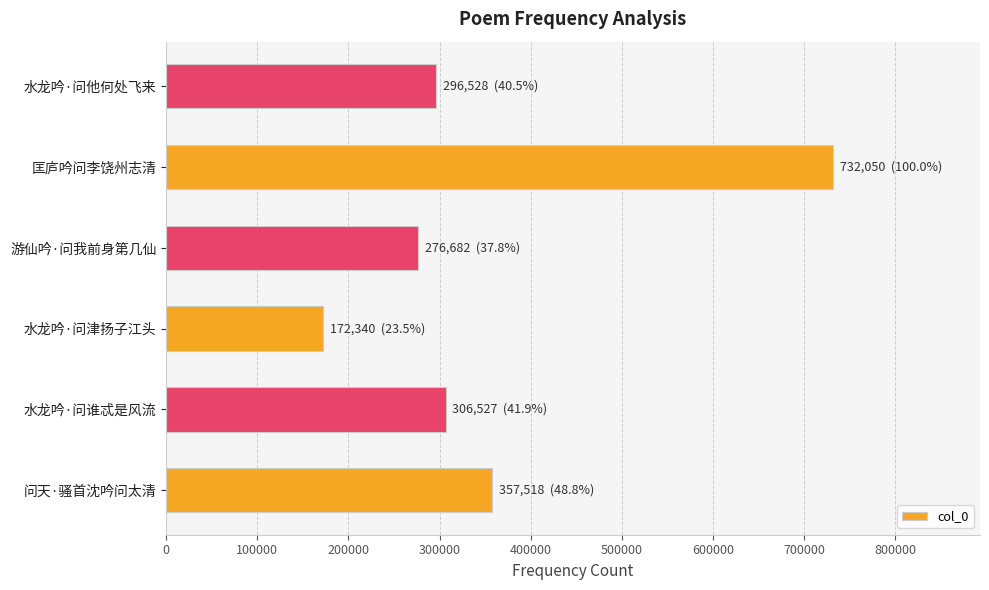

Rank the categories by value from highest to lowest.

匡庐吟问李饶州志清, 问天·骚首沈吟问太清, 水龙吟·问谁忒是风流, 水龙吟·问他何处飞来, 游仙吟·问我前身第几仙, 水龙吟·问津扬子江头